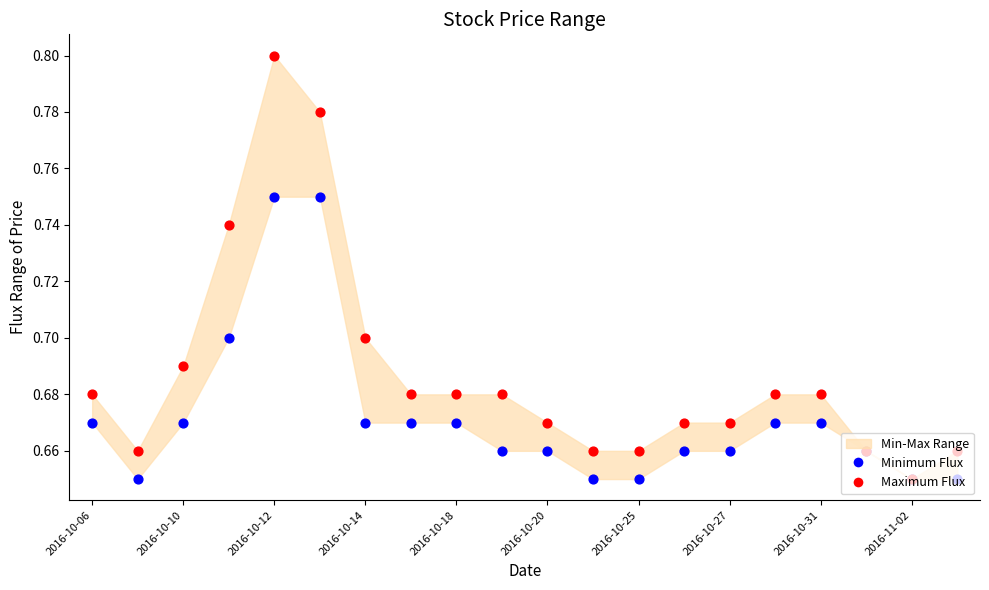

What is the total value across all series at 2016-10-14?

1.4